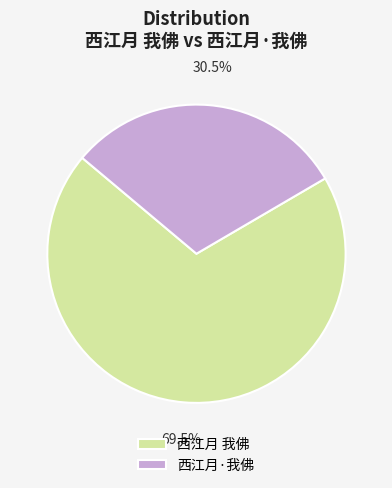

Count the number of slices in the pie.

2